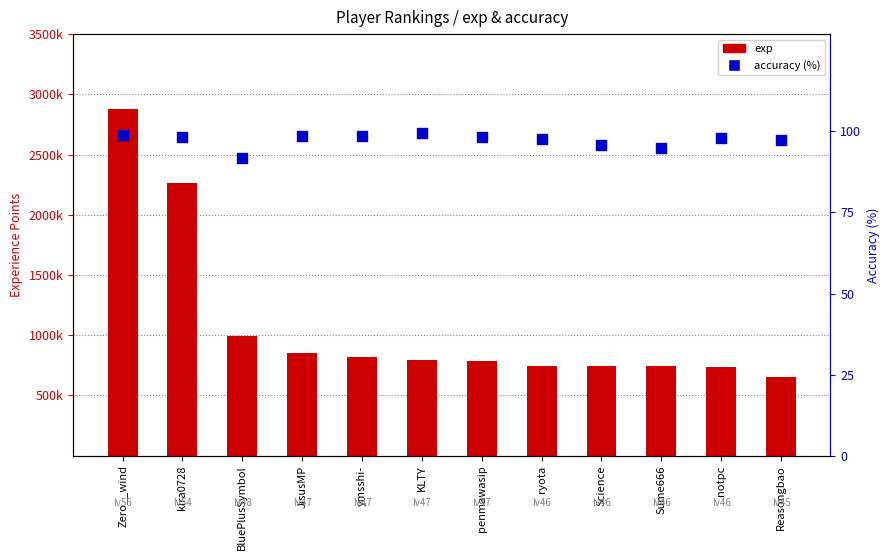

What are all the series names shown in the legend?

exp, acc